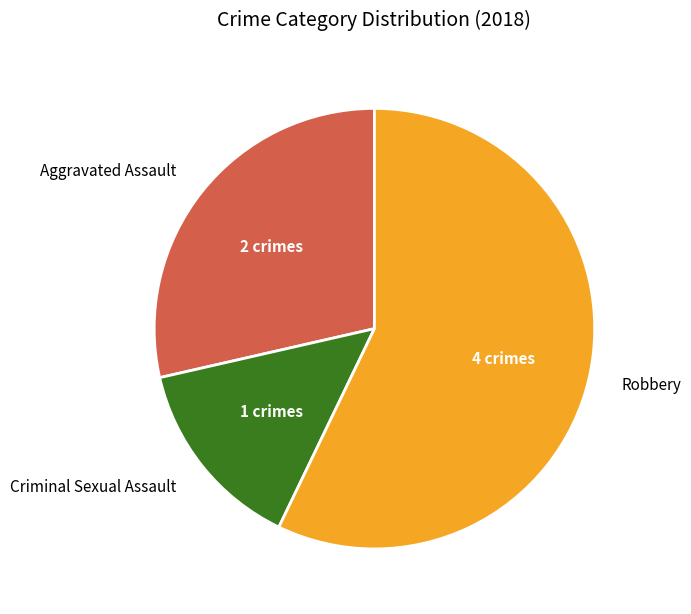

Which category accounts for the majority?

Robbery